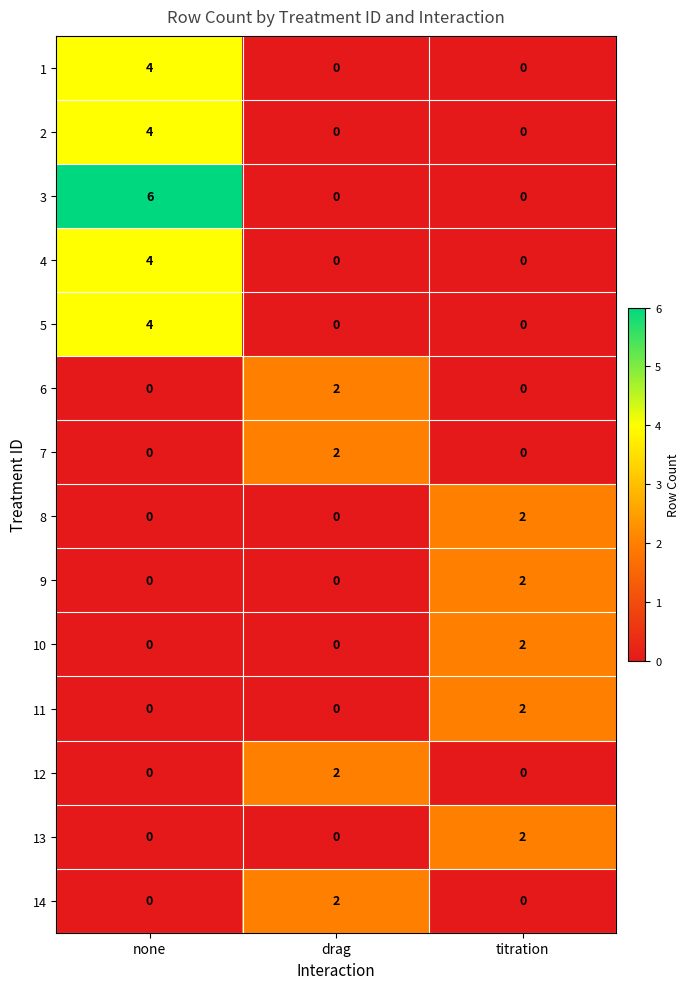

Which series has the largest range (max minus min)?

3